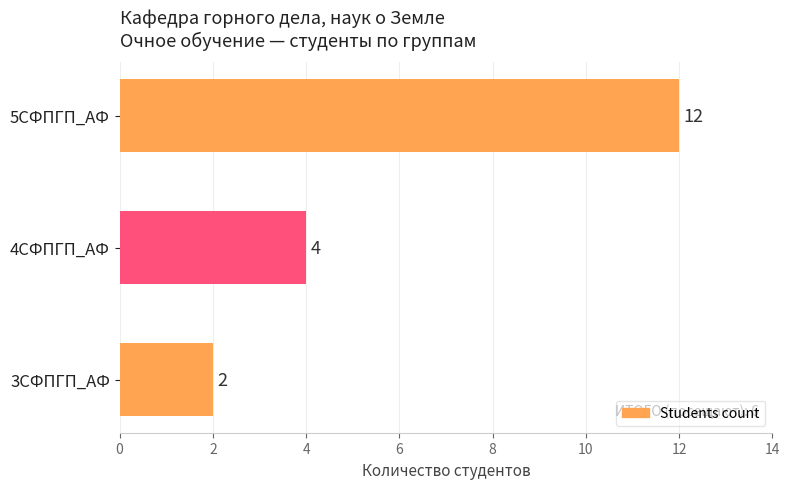

What is the difference between the maximum and minimum values?

10